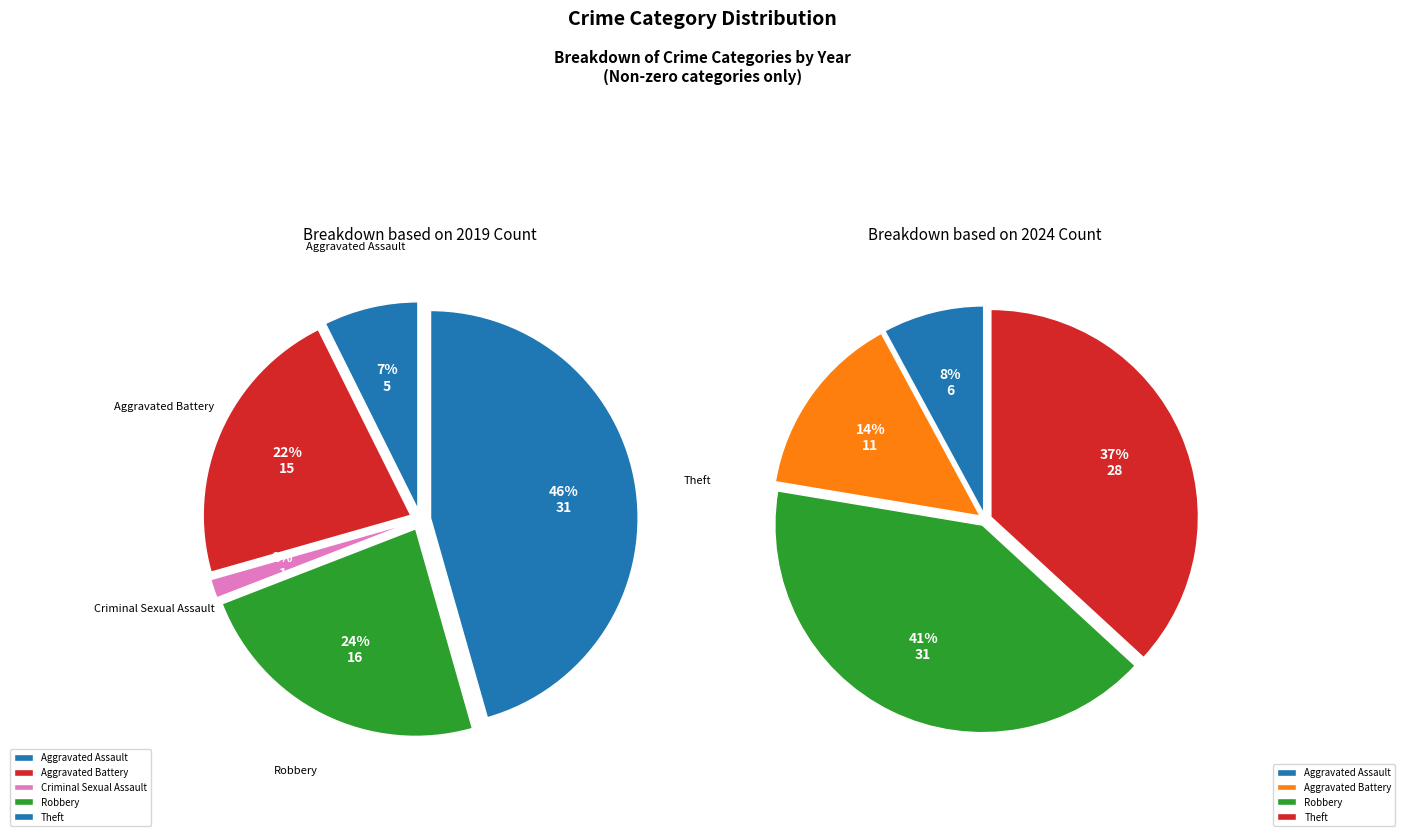

Does any single category account for the majority?

No